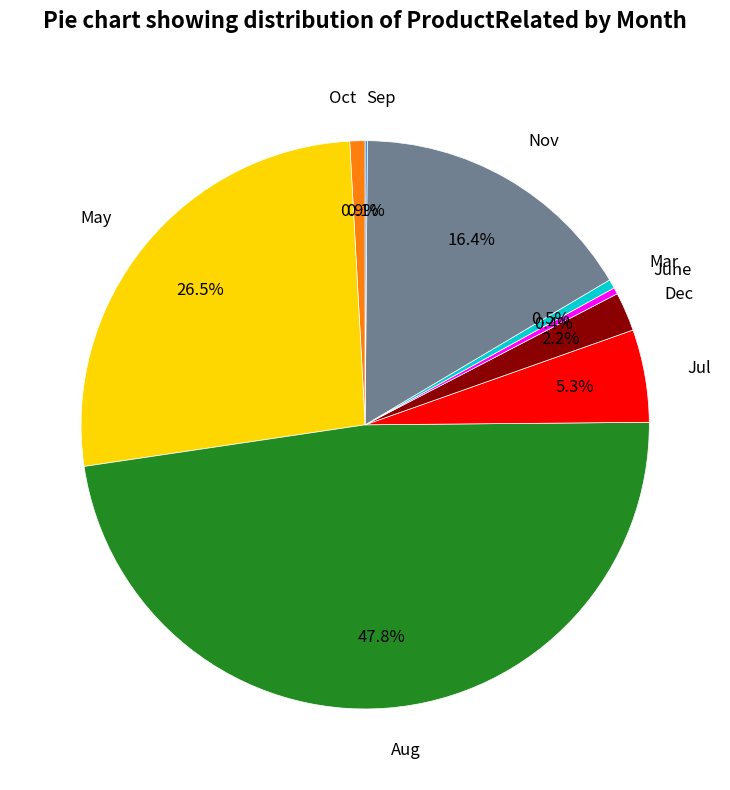

Approximately how many times larger is the value at Jul compared to June?

14.2